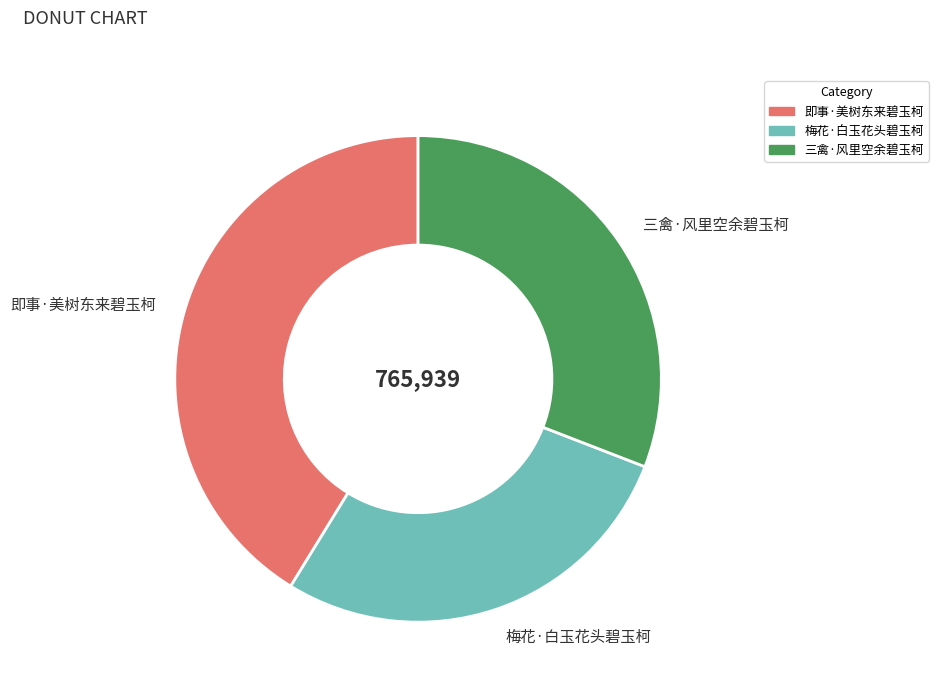

Is there a majority slice in this chart?

No